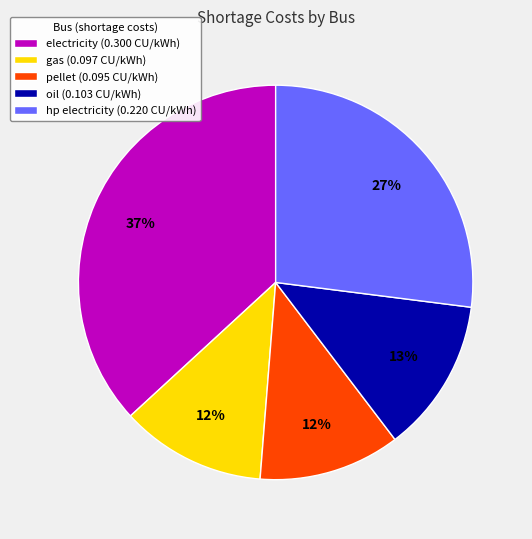

Approximately how many times larger is the value at electricity (0.300 CU/kWh) compared to hp electricity (0.220 CU/kWh)?

1.4